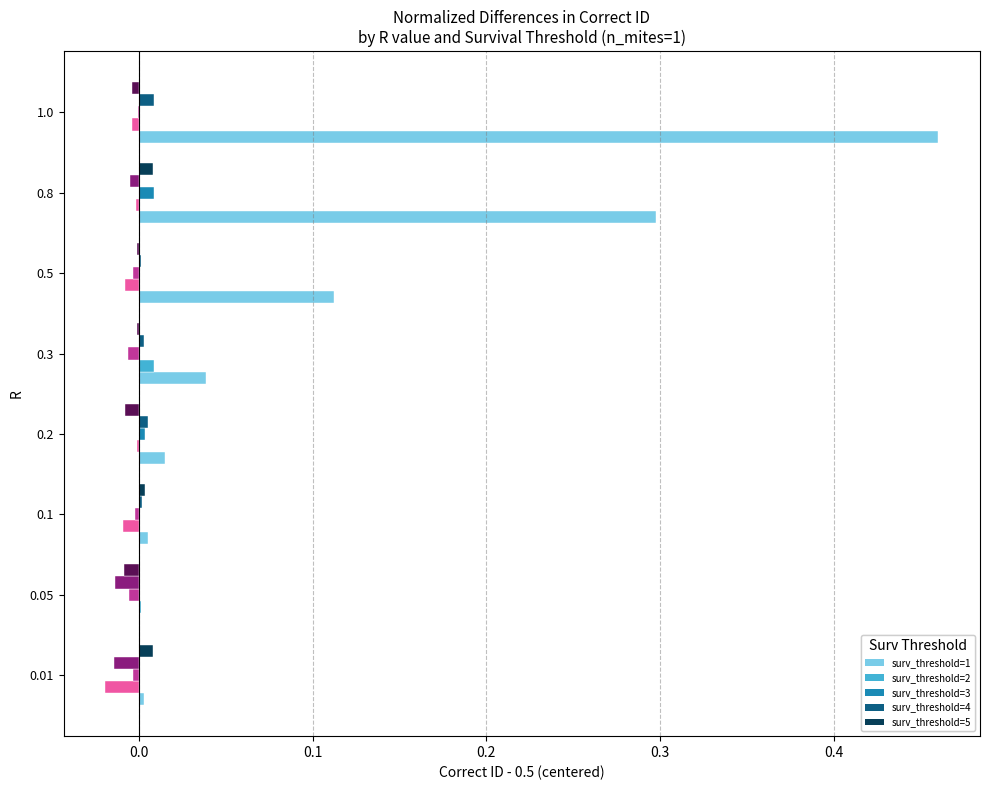

The surv_threshold=2 series shows -0.0 at 0.1. True or false?

True